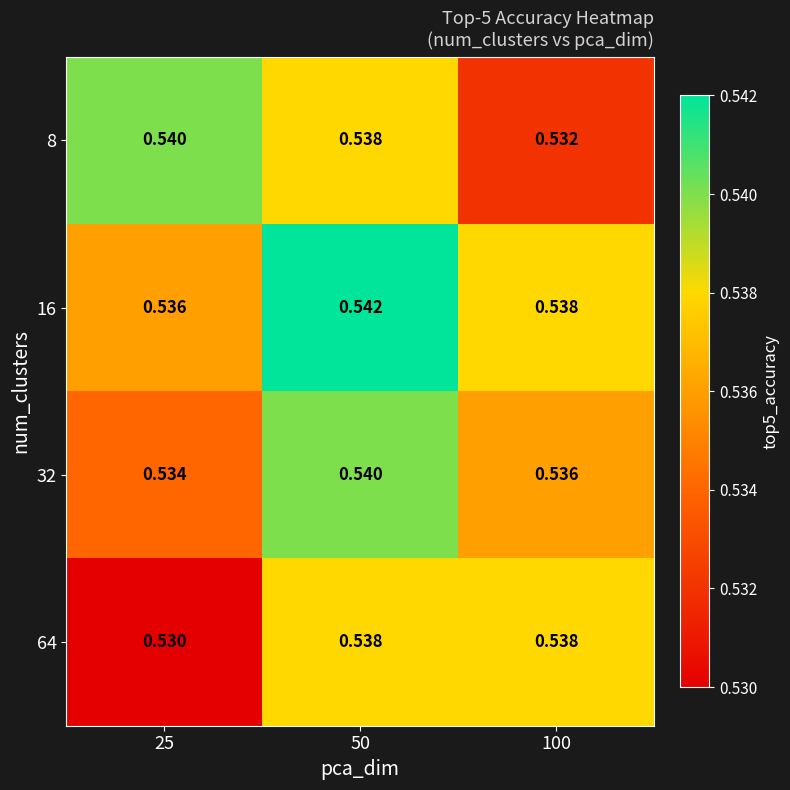

Is the value of 8 at 100 greater than the value of 16 at 100?

No